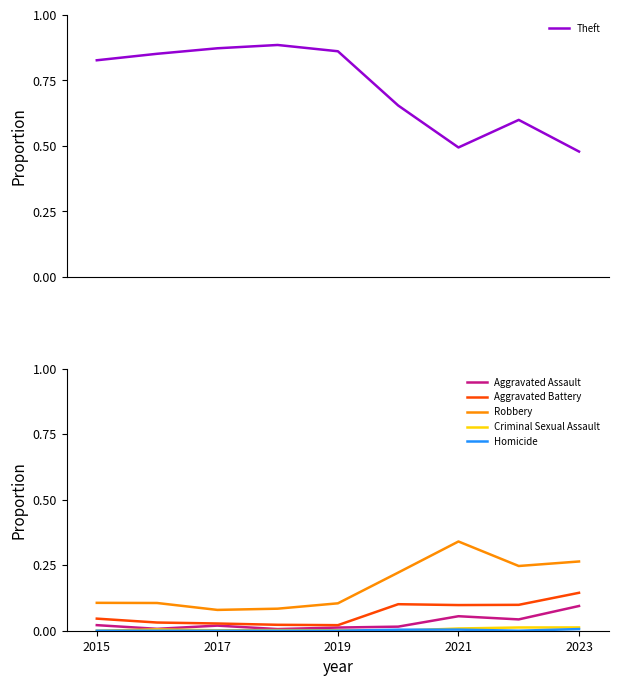

How many interior local valleys does the Robbery series have?

2